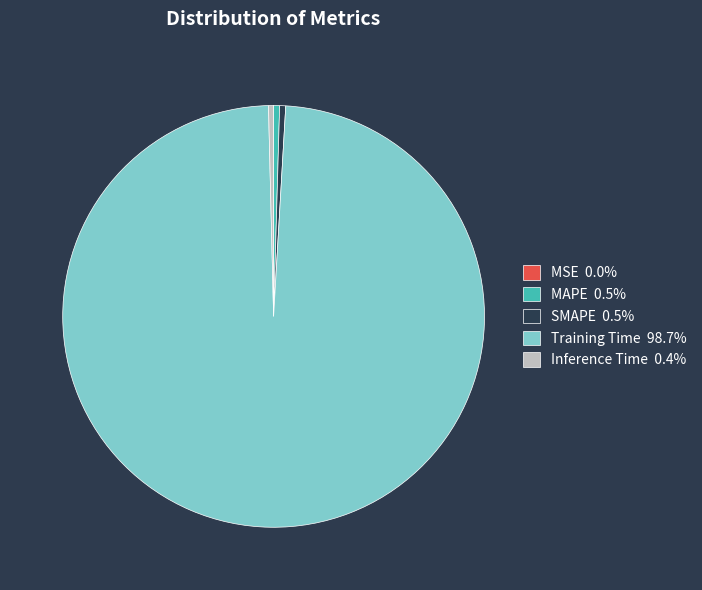

Combined, do Training Time 98.7% and MAPE 0.5% account for over 50%?

Yes